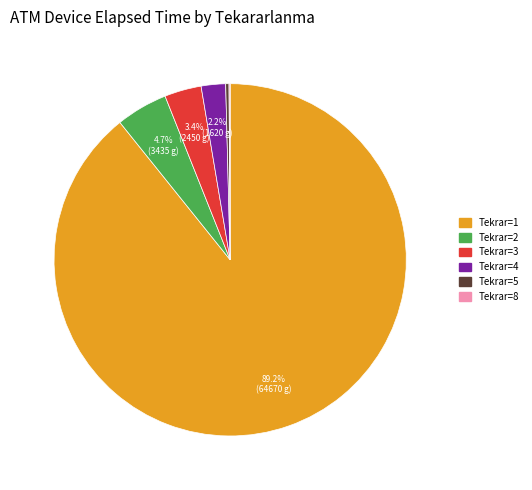

Is there a majority slice in this chart?

Yes